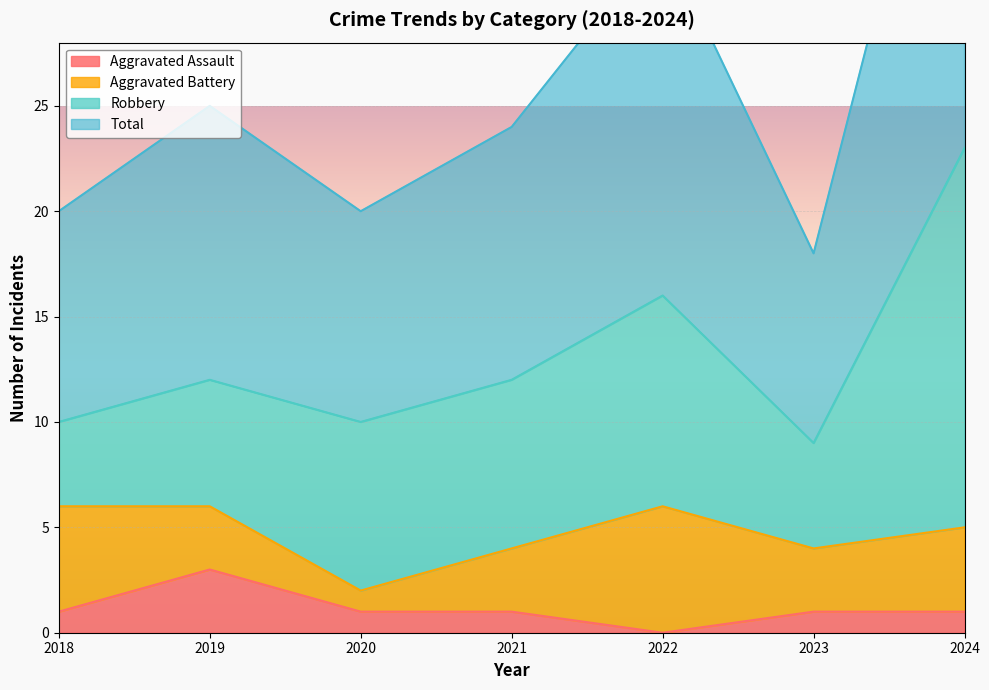

Which category has the highest value in the Aggravated Assault series?

2019